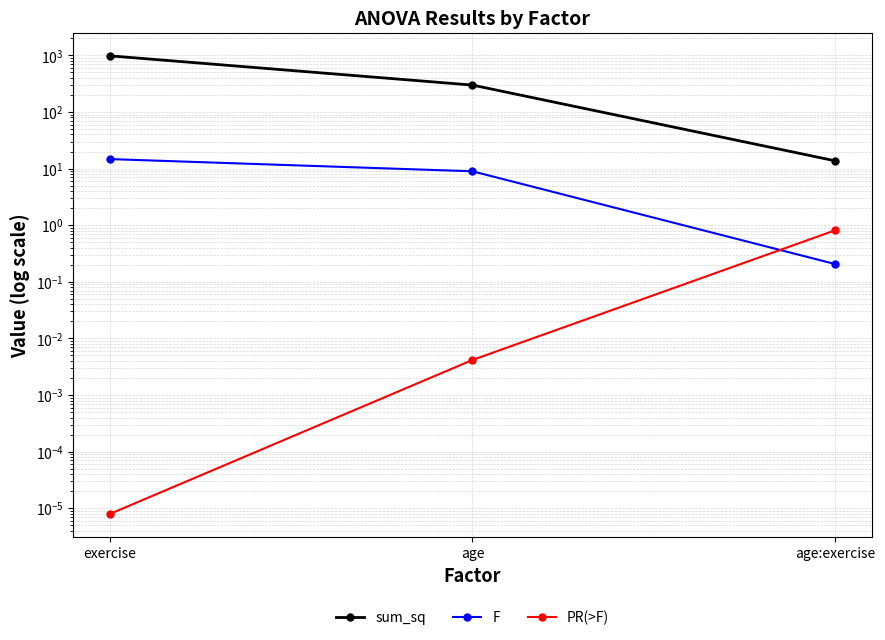

At age:exercise, list the series in order from smallest to largest.

F, PR(>F), sum_sq